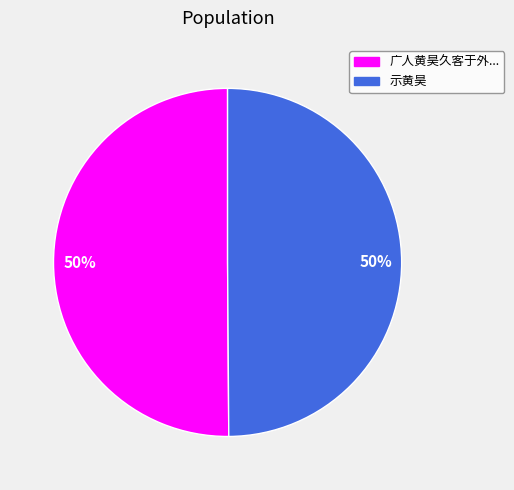

To the nearest percent, what is the average slice percentage?

50%